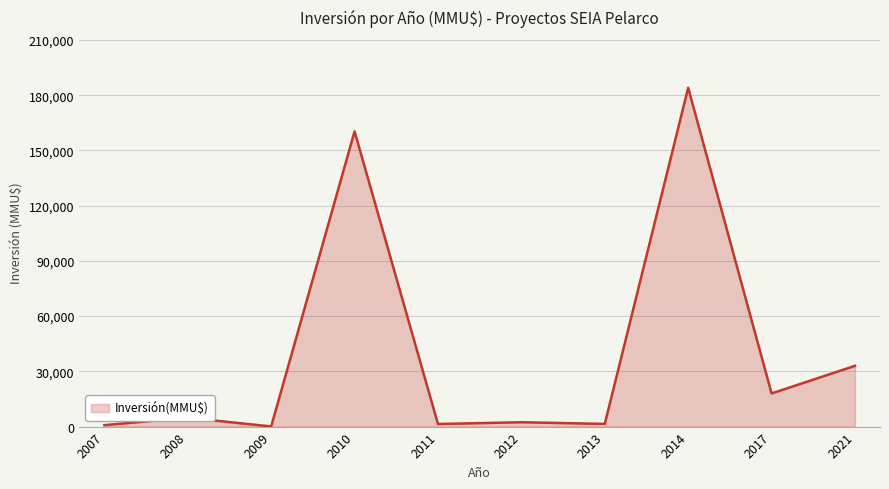

How many lines are shown in the chart?

1